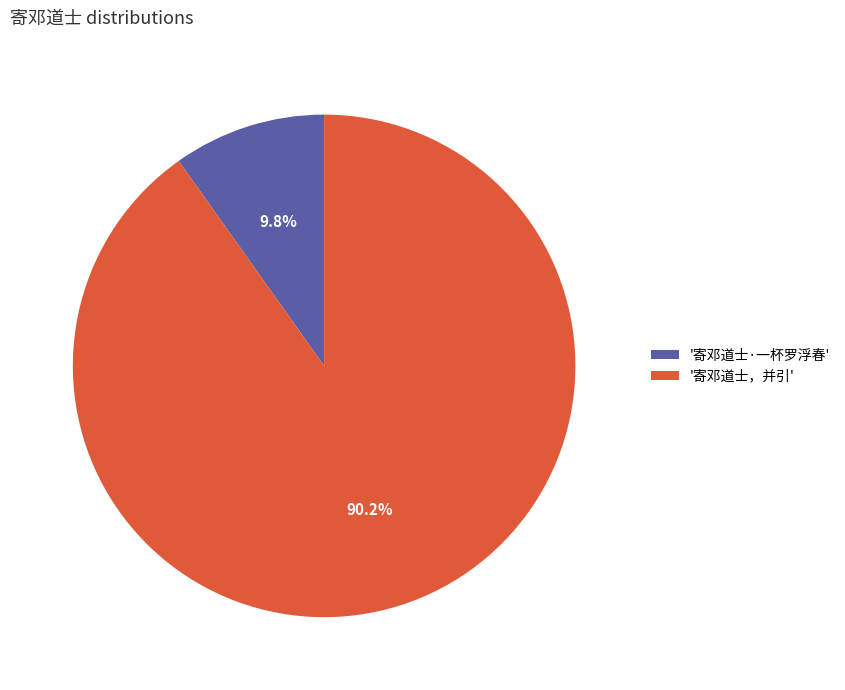

Combined, do '寄邓道士，并引' and '寄邓道士·一杯罗浮春' account for over 50%?

Yes